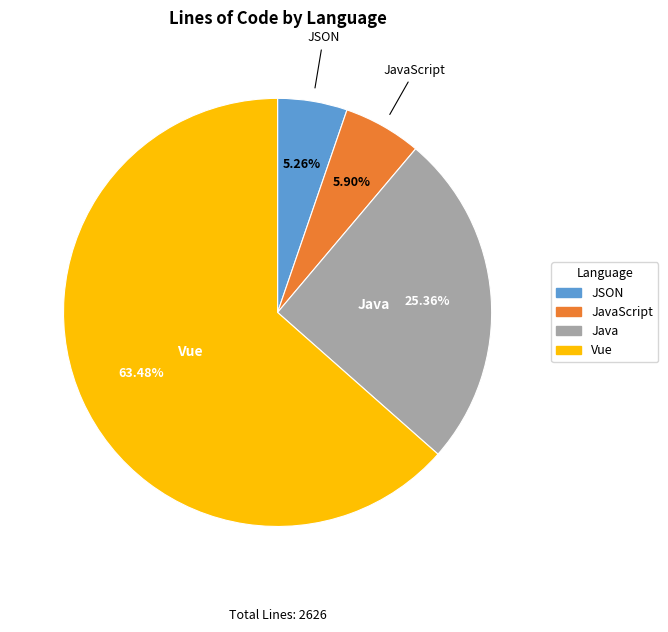

Is there a majority slice in this chart?

Yes